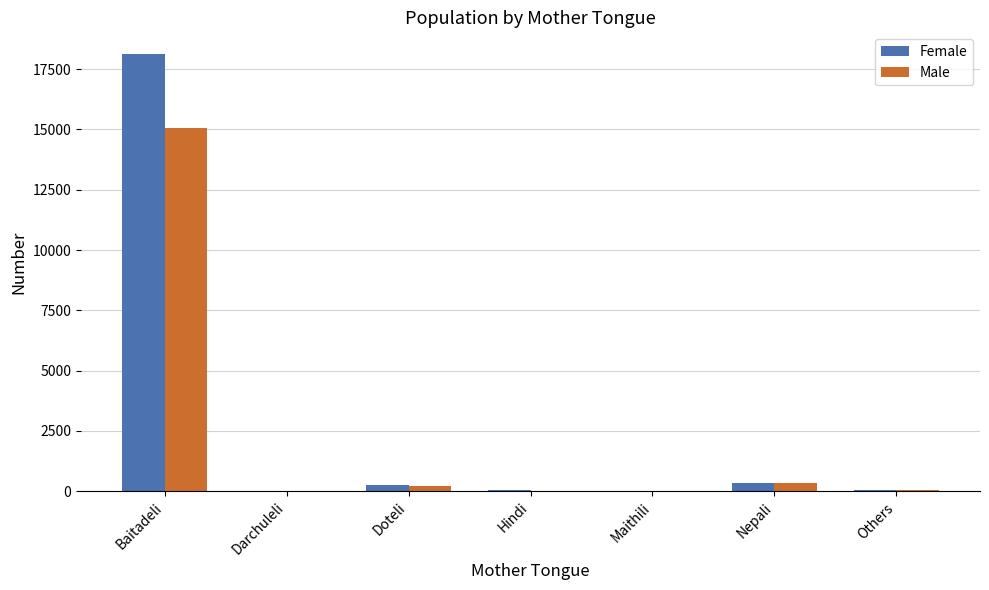

What are all the series names shown in the legend?

Female, Male